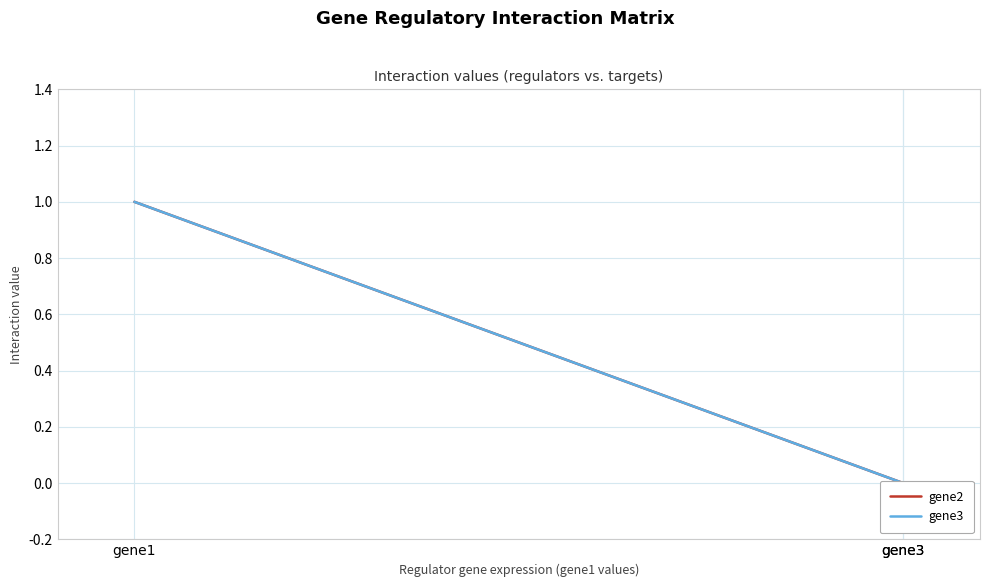

Does the chart have visible grid lines?

Yes